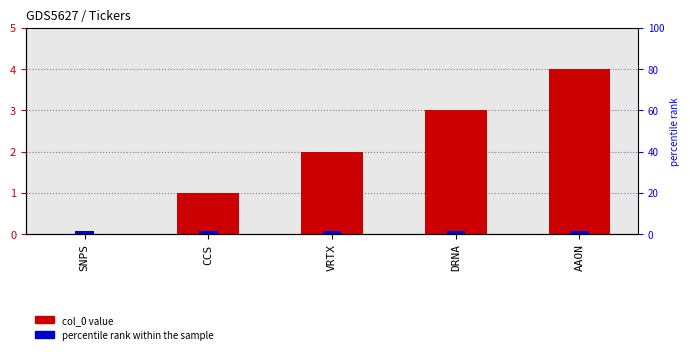

What is the ratio of the value at AAON to the value at VRTX?

2.0